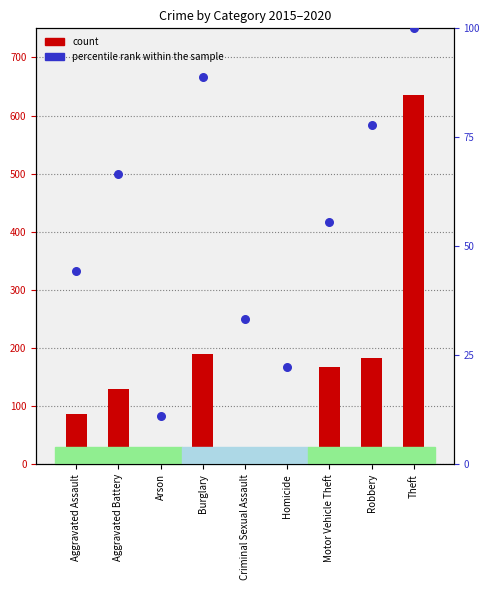

What is the total value across all series at Arson?

24.1